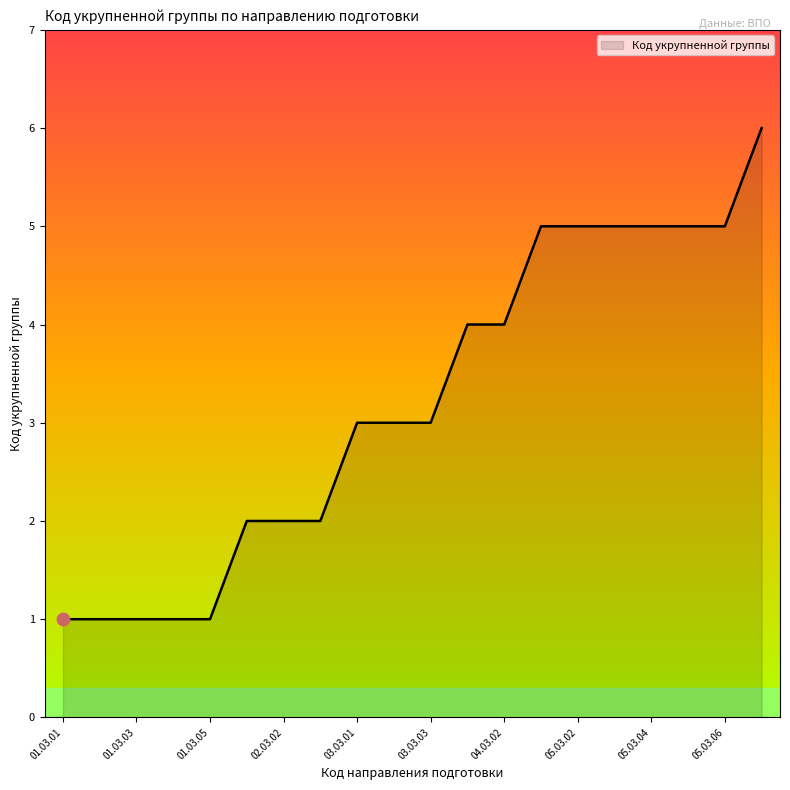

What is the difference between the maximum and minimum values?

5